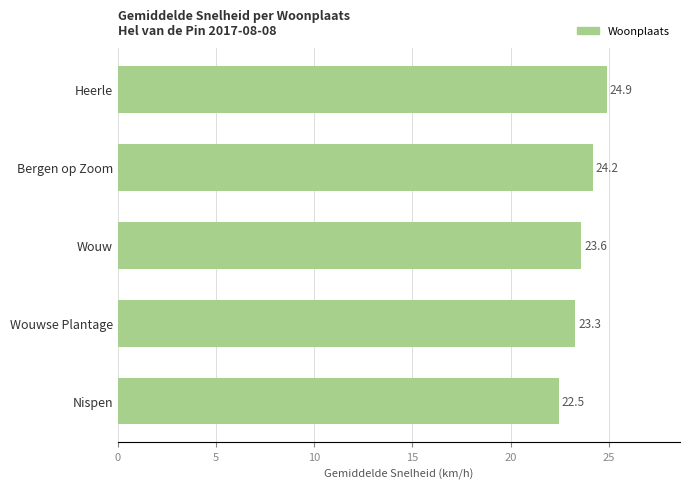

How many bars are there in total?

5